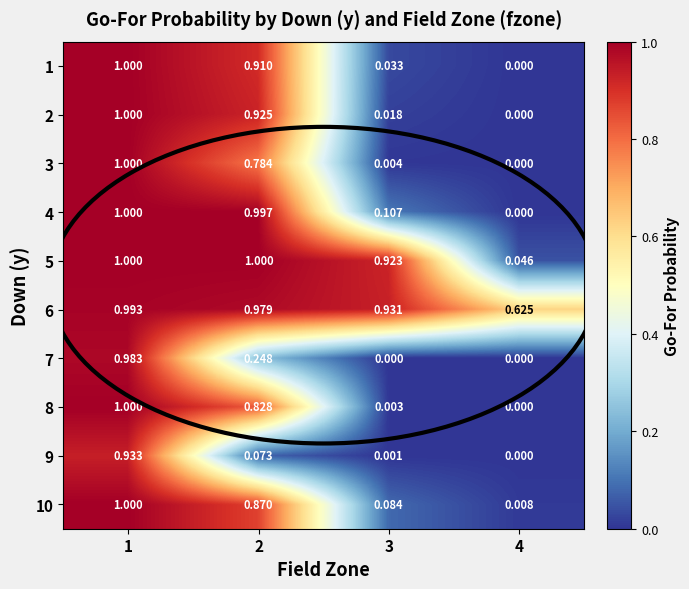

Is the value of 4 at 1 greater than the value of 1 at 4?

Yes